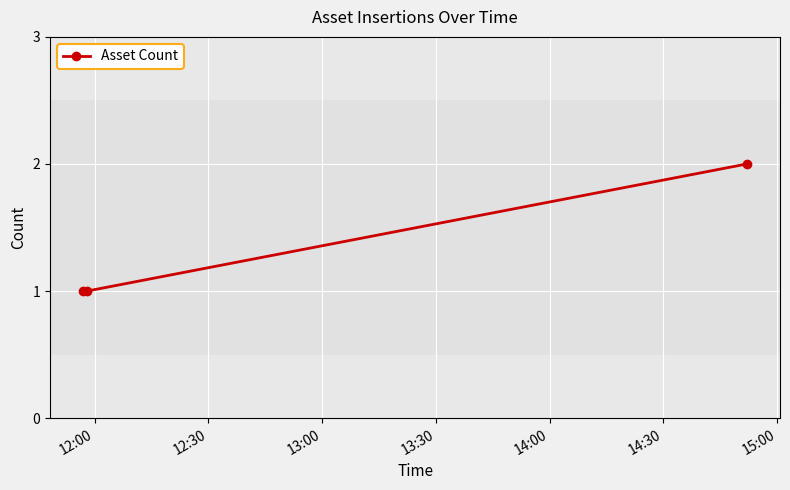

What is the sum of all values?

4